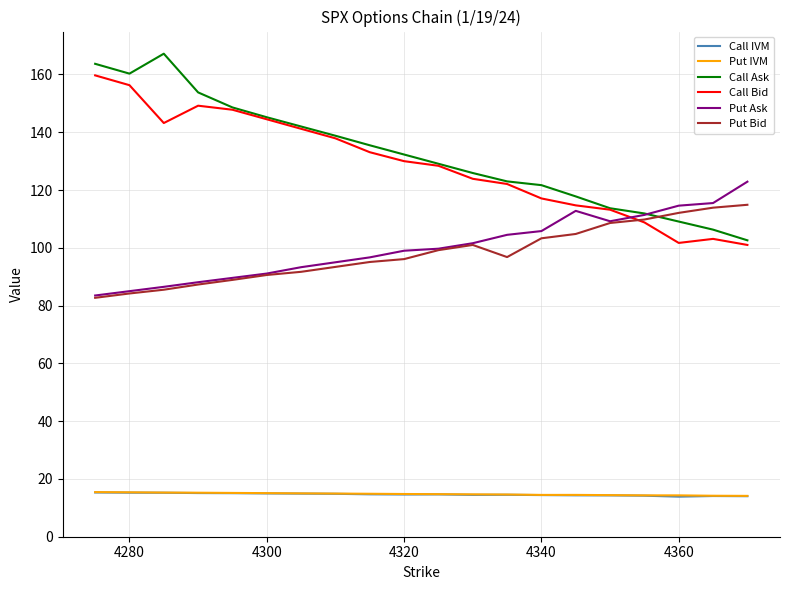

What is the minimum value for Call IVM?

13.9